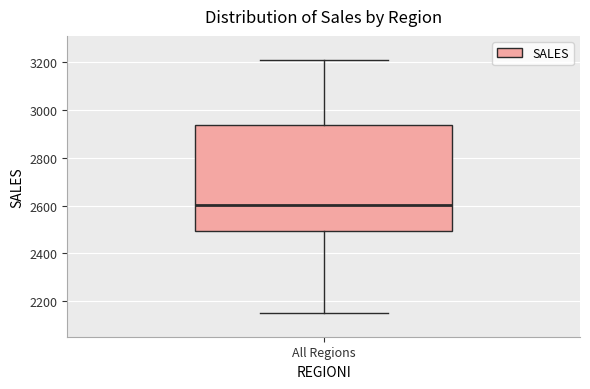

Transcribe this box plot: give where the median line is, the range the box spans, and where the two whiskers end, as read against the y-axis. The values are not printed on the chart, so give them approximately, as read against the axis.

median 2600, box 2500 to 2940, whiskers 2160 to 3220